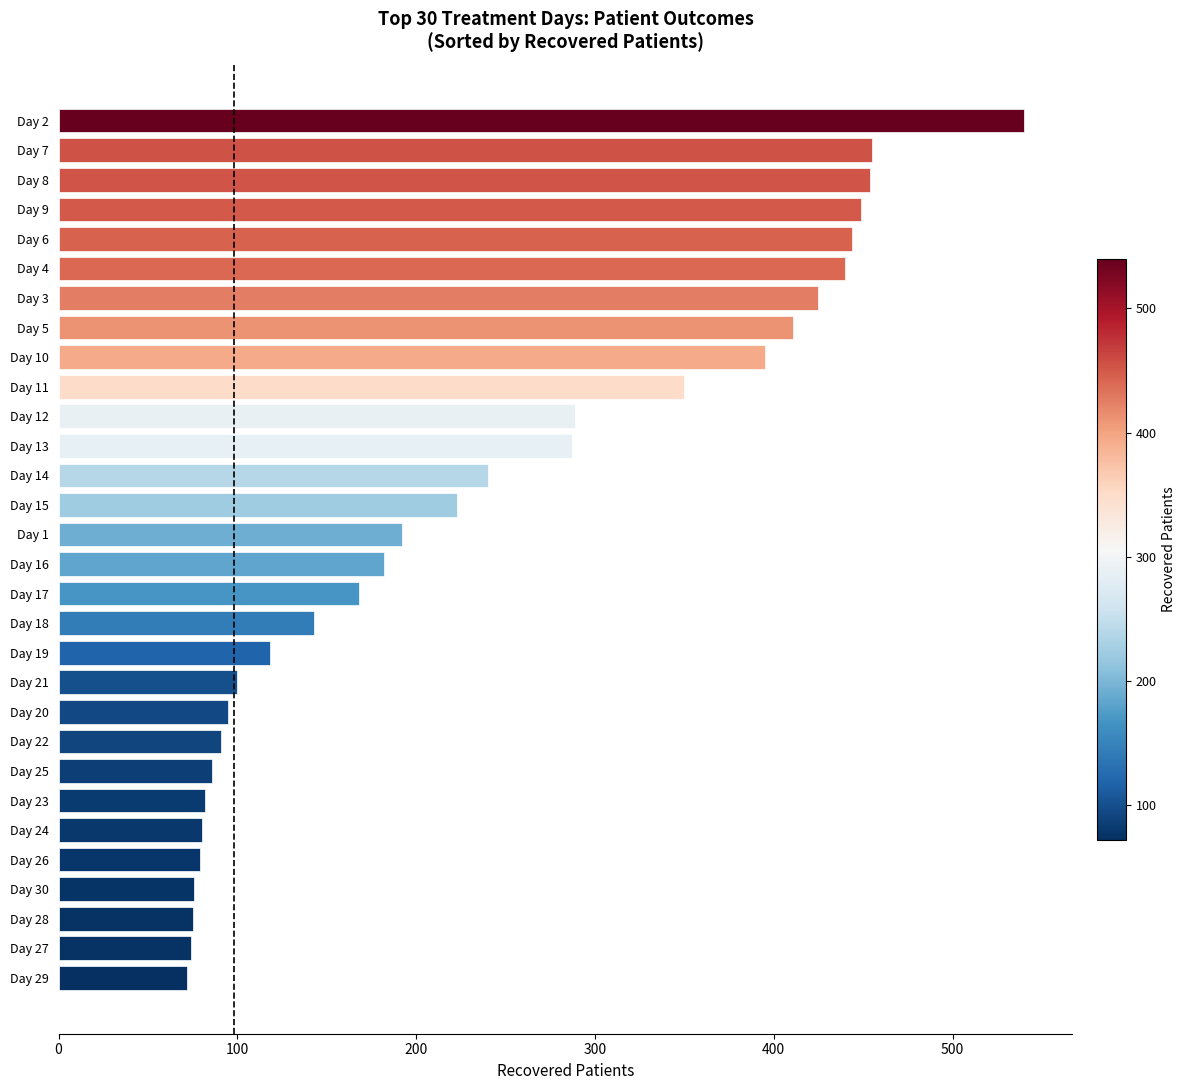

True or false: the data shows 277 at Day 16.

False